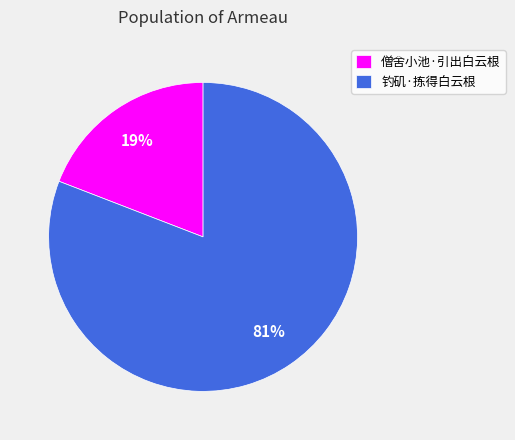

To the nearest percent, what portion does 僧舍小池·引出白云根 represent?

19%